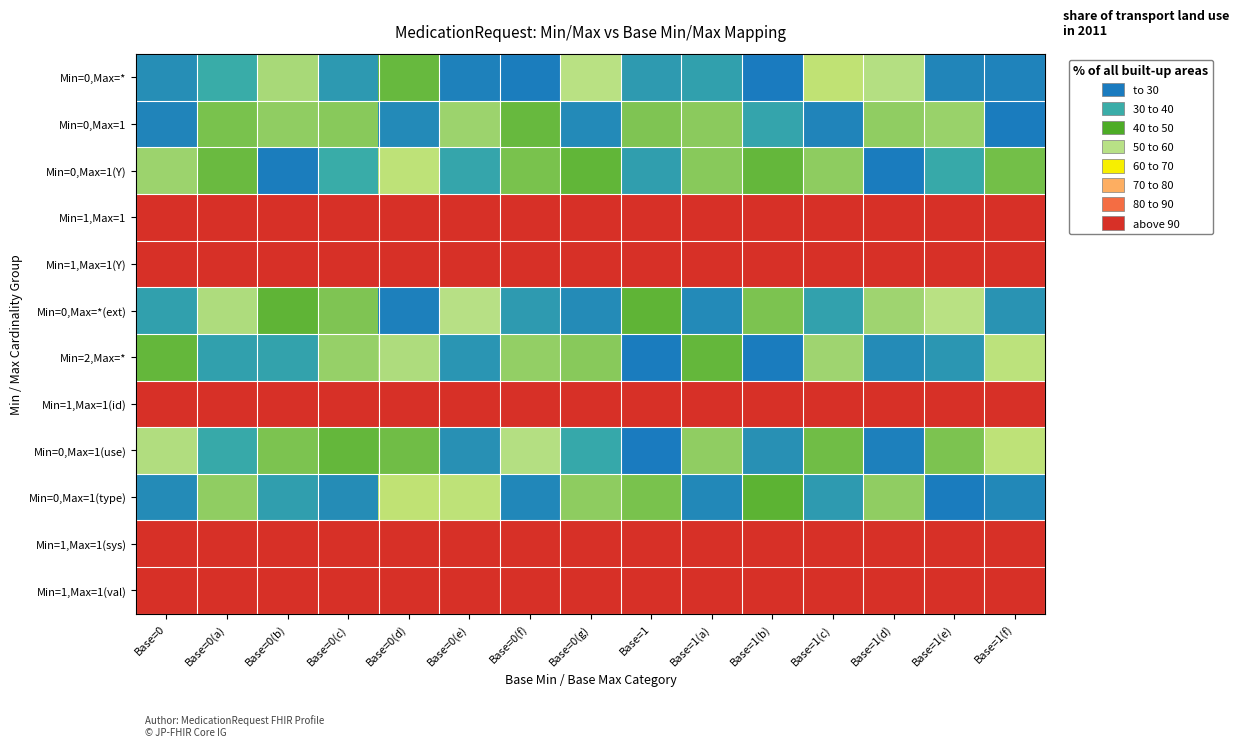

Reading left to right, list all the values displayed in this chart.

Min=0,Max=*: Base=0=5.6	Base=0(a)=14.3	Base=0(b)=41.0	Base=0(c)=9.0	Base=0(d)=32.3	Base=0(e)=2.3	Base=0(f)=0.9	Base=0(g)=43.0	Base=1=9.0	Base=1(a)=10.6	Base=1(b)=0.3	Base=1(c)=44.5	Base=1(d)=42.5	Base=1(e)=3.2	Base=1(f)=2.7
Min=0,Max=1: Base=0=2.8	Base=0(a)=34.6	Base=0(b)=37.9	Base=0(c)=36.5	Base=0(d)=4.4	Base=0(e)=39.2	Base=0(f)=32.1	Base=0(g)=4.4	Base=1=35.5	Base=1(a)=36.8	Base=1(b)=11.8	Base=1(c)=3.0	Base=1(d)=37.7	Base=1(e)=38.9	Base=1(f)=0.7
Min=0,Max=1(Y): Base=0=39.1	Base=0(a)=32.6	Base=0(b)=1.0	Base=0(c)=14.2	Base=0(d)=44.5	Base=0(e)=12.1	Base=0(f)=34.6	Base=0(g)=31.5	Base=1=10.3	Base=1(a)=36.6	Base=1(b)=31.8	Base=1(c)=37.4	Base=1(d)=0.5	Base=1(e)=13.6	Base=1(f)=33.9
Min=1,Max=1: Base=0=100.0	Base=0(a)=100.0	Base=0(b)=100.0	Base=0(c)=100.0	Base=0(d)=100.0	Base=0(e)=100.0	Base=0(f)=100.0	Base=0(g)=100.0	Base=1=100.0	Base=1(a)=100.0	Base=1(b)=100.0	Base=1(c)=100.0	Base=1(d)=100.0	Base=1(e)=100.0	Base=1(f)=100.0
Min=1,Max=1(Y): Base=0=100.0	Base=0(a)=100.0	Base=0(b)=100.0	Base=0(c)=100.0	Base=0(d)=100.0	Base=0(e)=100.0	Base=0(f)=100.0	Base=0(g)=100.0	Base=1=100.0	Base=1(a)=100.0	Base=1(b)=100.0	Base=1(c)=100.0	Base=1(d)=100.0	Base=1(e)=100.0	Base=1(f)=100.0
Min=0,Max=*(ext): Base=0=10.9	Base=0(a)=41.6	Base=0(b)=31.1	Base=0(c)=35.4	Base=0(d)=1.7	Base=0(e)=42.9	Base=0(f)=9.3	Base=0(g)=5.0	Base=1=31.0	Base=1(a)=4.7	Base=1(b)=34.9	Base=1(c)=10.9	Base=1(d)=39.6	Base=1(e)=43.3	Base=1(f)=7.1
Min=2,Max=*: Base=0=32.0	Base=0(a)=10.9	Base=0(b)=11.6	Base=0(c)=38.6	Base=0(d)=41.8	Base=0(e)=7.6	Base=0(f)=38.0	Base=0(g)=36.6	Base=1=0.6	Base=1(a)=31.8	Base=1(b)=0.7	Base=1(c)=39.7	Base=1(d)=4.9	Base=1(e)=7.8	Base=1(f)=43.8
Min=1,Max=1(id): Base=0=100.0	Base=0(a)=100.0	Base=0(b)=100.0	Base=0(c)=100.0	Base=0(d)=100.0	Base=0(e)=100.0	Base=0(f)=100.0	Base=0(g)=100.0	Base=1=100.0	Base=1(a)=100.0	Base=1(b)=100.0	Base=1(c)=100.0	Base=1(d)=100.0	Base=1(e)=100.0	Base=1(f)=100.0
Min=0,Max=1(use): Base=0=42.1	Base=0(a)=13.4	Base=0(b)=34.8	Base=0(c)=31.7	Base=0(d)=33.4	Base=0(e)=6.4	Base=0(f)=42.3	Base=0(g)=12.9	Base=1=0.1	Base=1(a)=37.7	Base=1(b)=6.3	Base=1(c)=33.3	Base=1(d)=1.8	Base=1(e)=35.1	Base=1(f)=44.1
Min=0,Max=1(type): Base=0=4.8	Base=0(a)=37.8	Base=0(b)=10.5	Base=0(c)=5.5	Base=0(d)=44.6	Base=0(e)=44.4	Base=0(f)=3.8	Base=0(g)=37.5	Base=1=34.5	Base=1(a)=4.3	Base=1(b)=30.6	Base=1(c)=9.1	Base=1(d)=37.5	Base=1(e)=0.8	Base=1(f)=4.2
Min=1,Max=1(sys): Base=0=100.0	Base=0(a)=100.0	Base=0(b)=100.0	Base=0(c)=100.0	Base=0(d)=100.0	Base=0(e)=100.0	Base=0(f)=100.0	Base=0(g)=100.0	Base=1=100.0	Base=1(a)=100.0	Base=1(b)=100.0	Base=1(c)=100.0	Base=1(d)=100.0	Base=1(e)=100.0	Base=1(f)=100.0
Min=1,Max=1(val): Base=0=100.0	Base=0(a)=100.0	Base=0(b)=100.0	Base=0(c)=100.0	Base=0(d)=100.0	Base=0(e)=100.0	Base=0(f)=100.0	Base=0(g)=100.0	Base=1=100.0	Base=1(a)=100.0	Base=1(b)=100.0	Base=1(c)=100.0	Base=1(d)=100.0	Base=1(e)=100.0	Base=1(f)=100.0